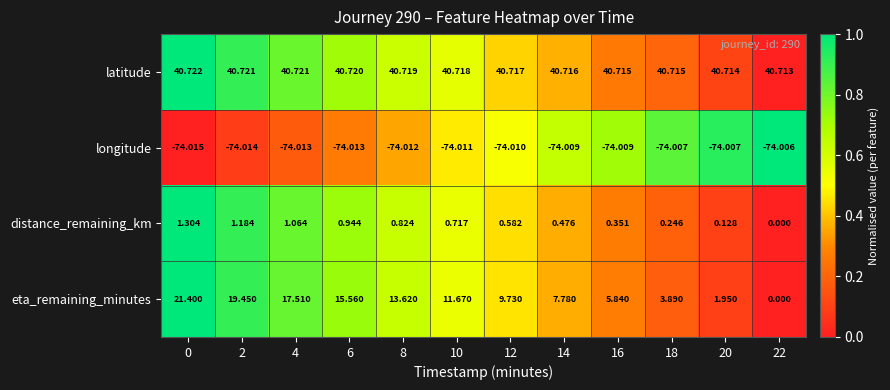

At 16, list the series in order from smallest to largest.

longitude, distance_remaining_km, eta_remaining_minutes, latitude